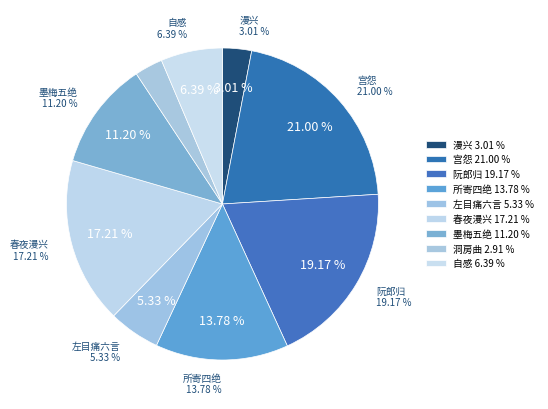

To the nearest percent, what portion does 阮郎归·柳昏花暝雨廉纤 represent?

19%